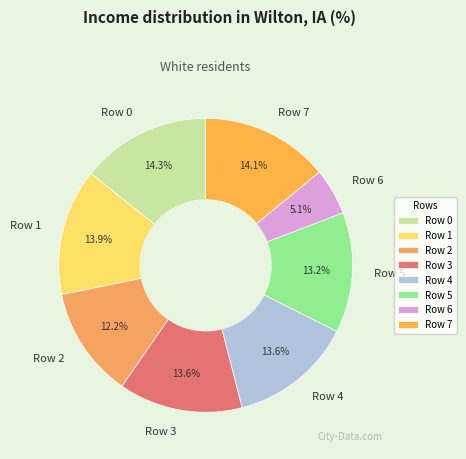

Combined, what portion of the pie is Row 4 and Row 6?

18.7%